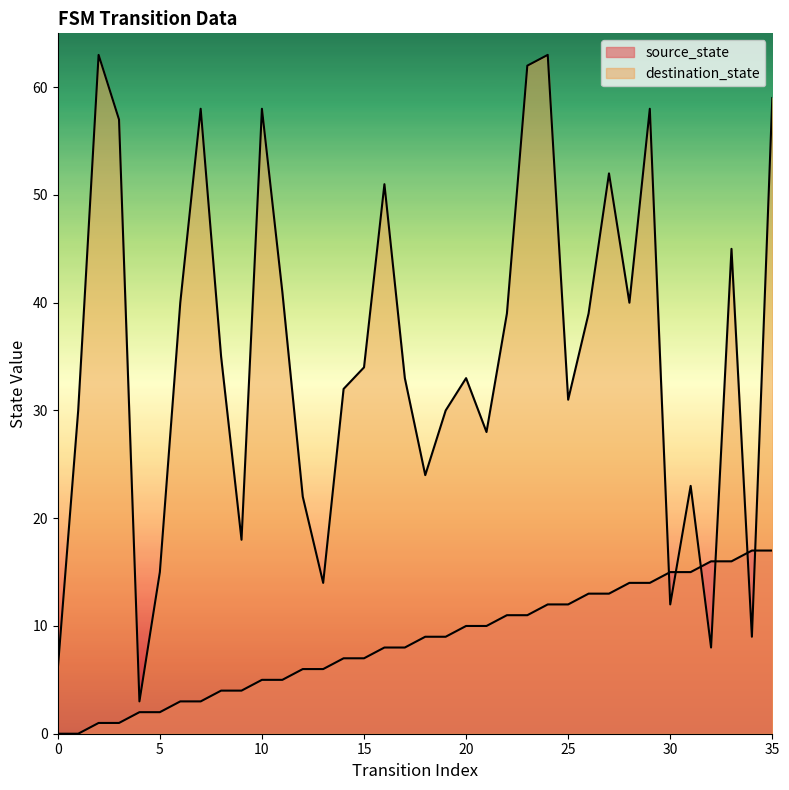

What is the value of the destination_state point at the 9th from the left?

35